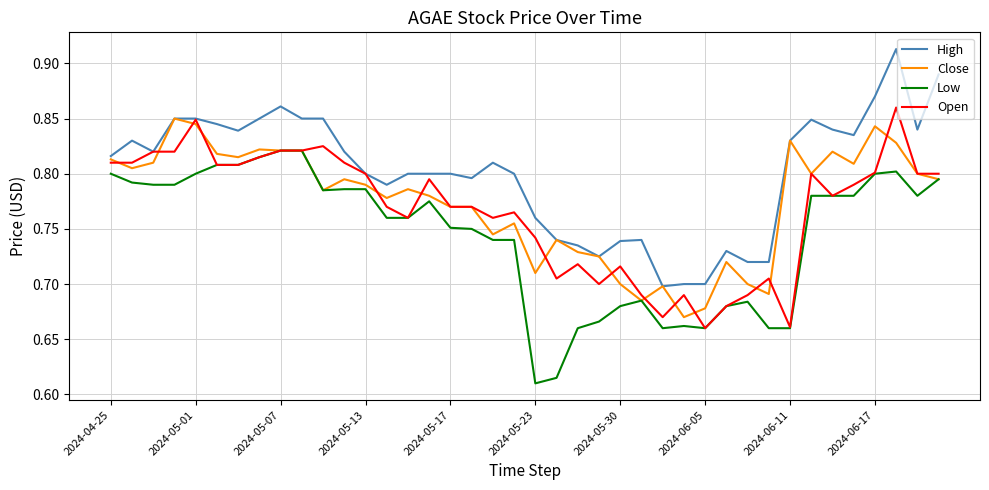

What are all the series names shown in the legend?

High, Close, Low, Open